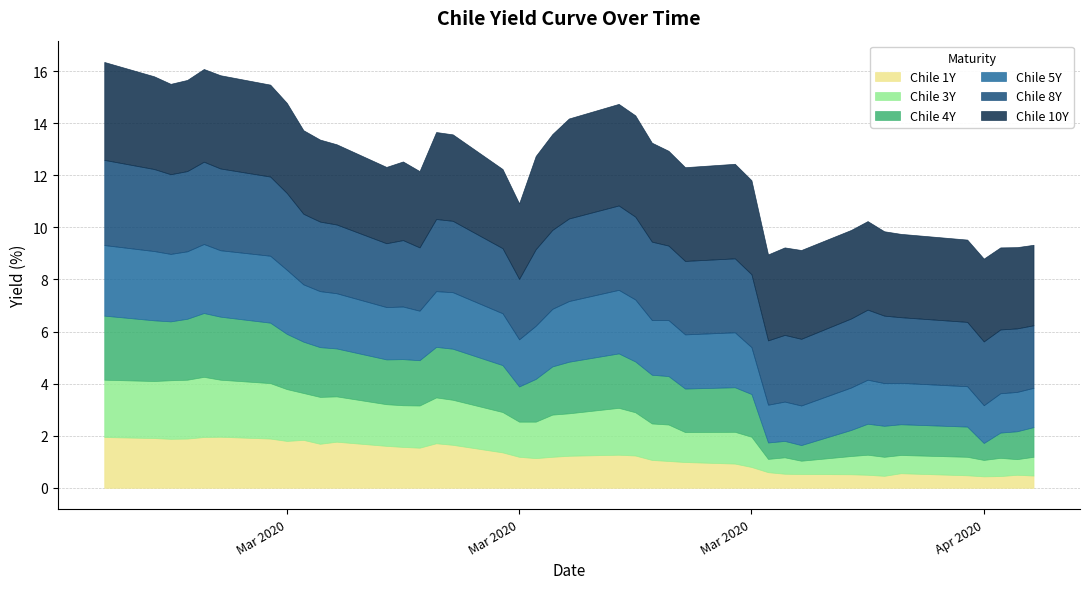

Read the Chile 4Y value at 2020-03-23.

2.1